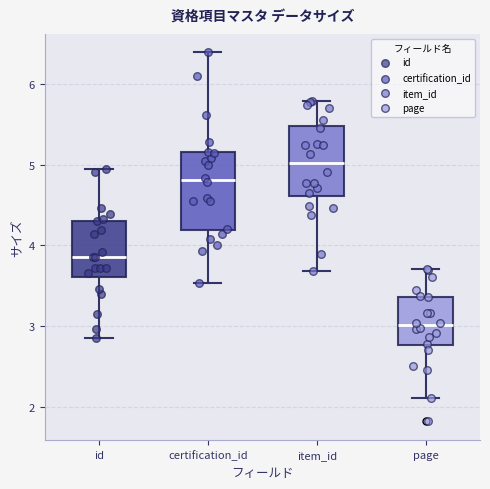

Which box's median line is the lowest?

page